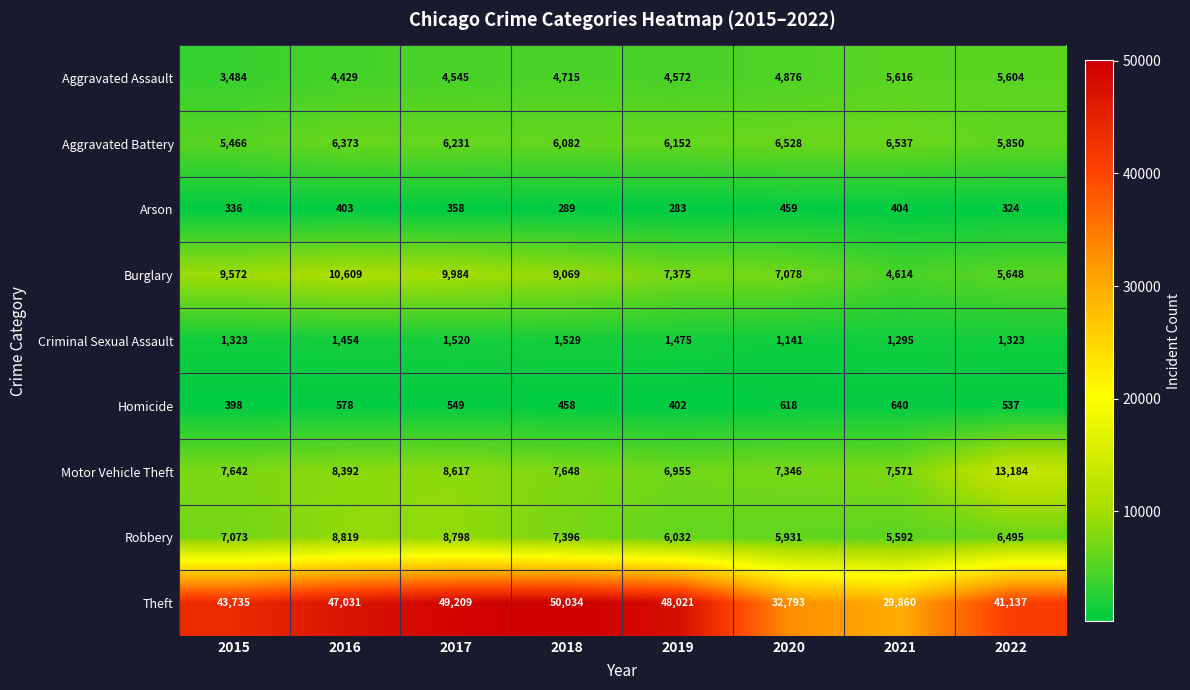

Which category has the highest value across all series?

2018